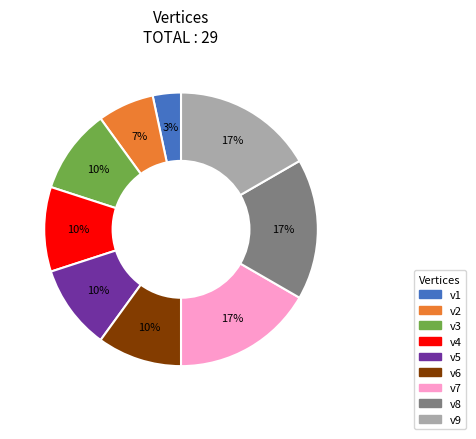

Is there any slice that represents more than half of the pie?

No